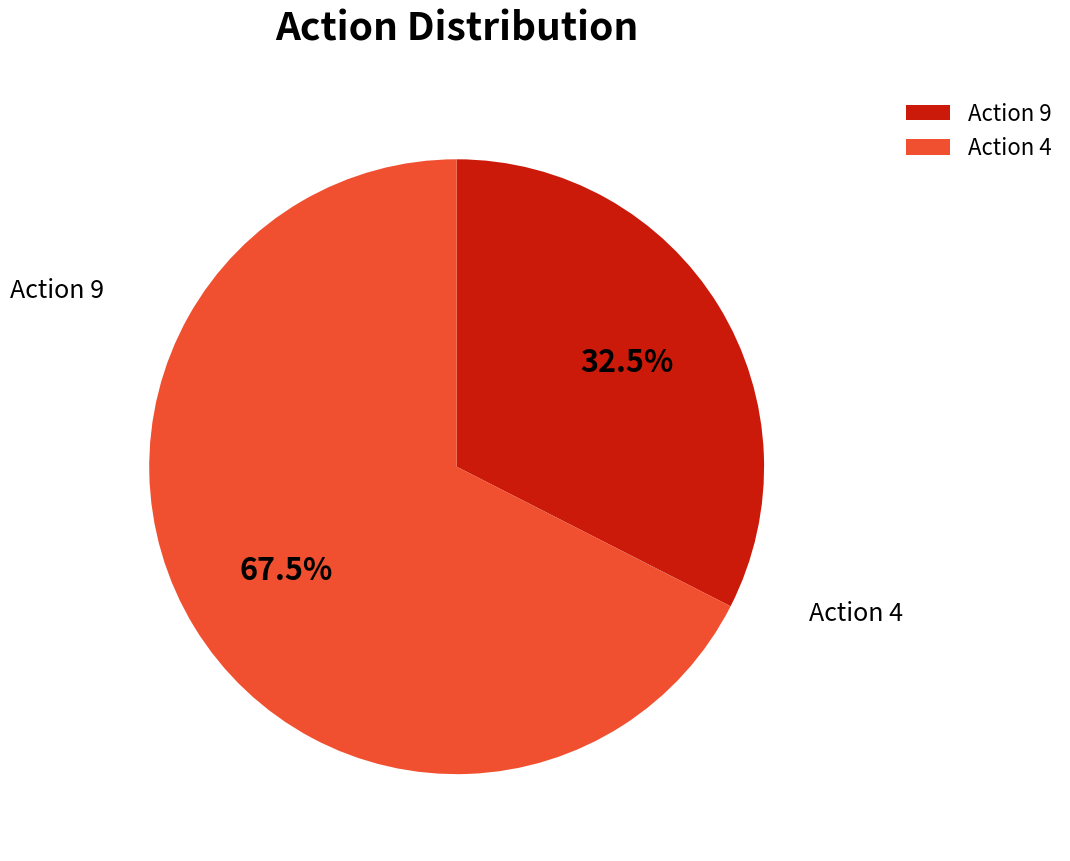

Which category accounts for the majority?

Action 4